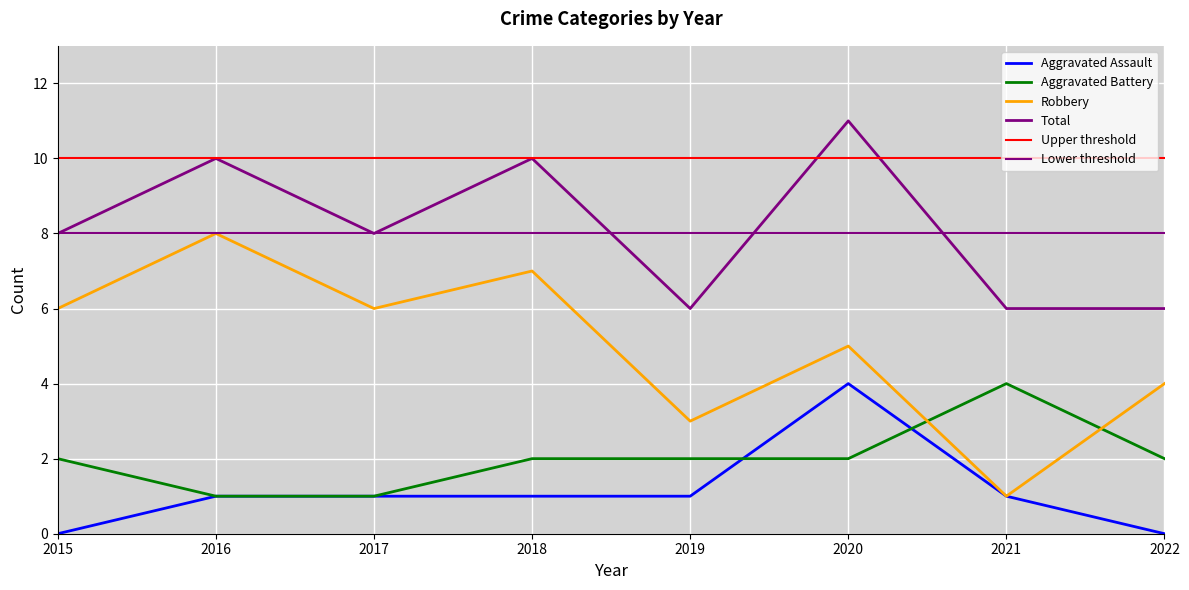

Which has a higher value, 2019 or 2017?

2019